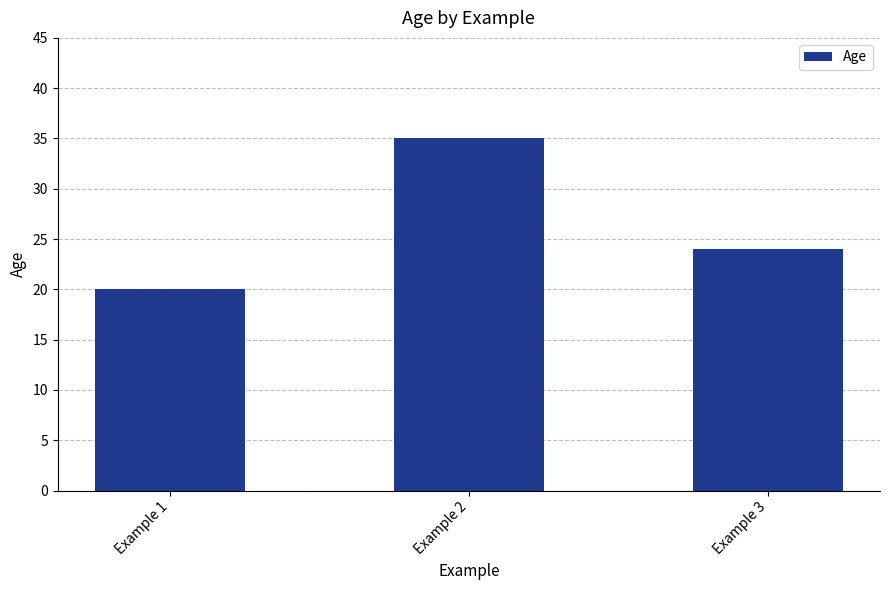

Does the chart contain any negative values?

No